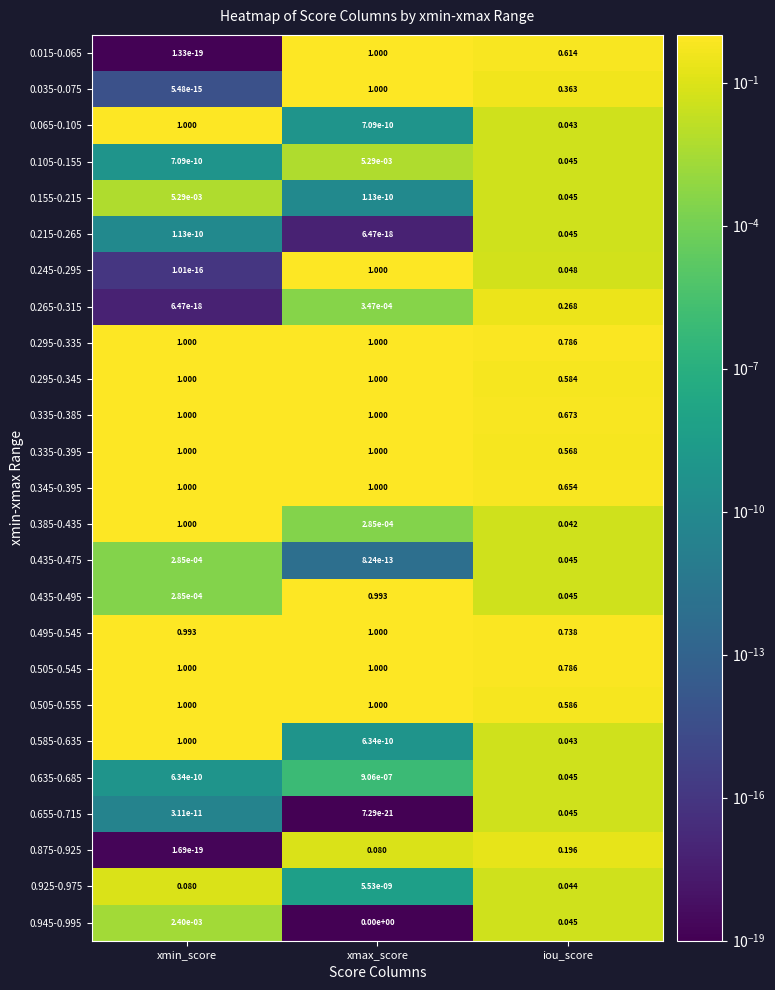

Rank the categories by 0.655-0.715 value from lowest to highest.

xmax_score, xmin_score, iou_score